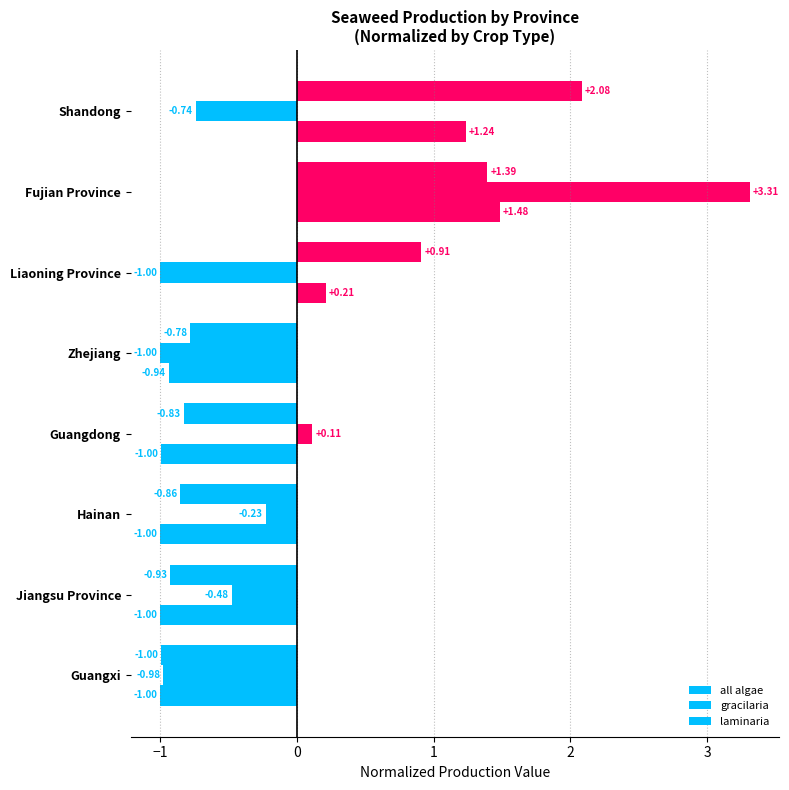

How many data points in gracilaria are less than 0?

6